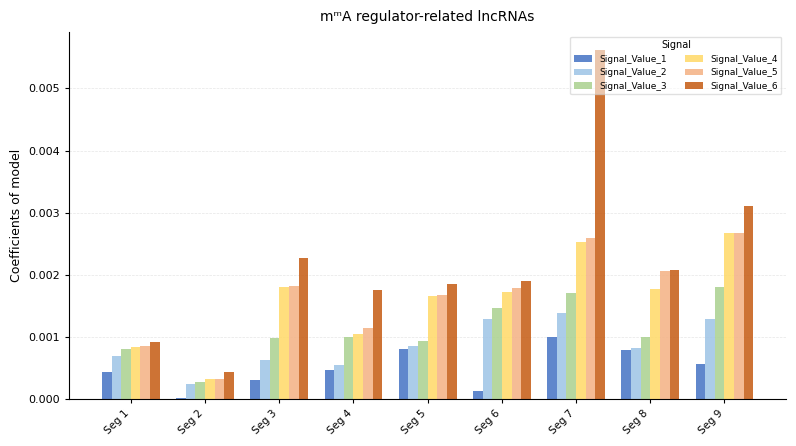

Which series has the largest range (max minus min)?

Signal_Value_6